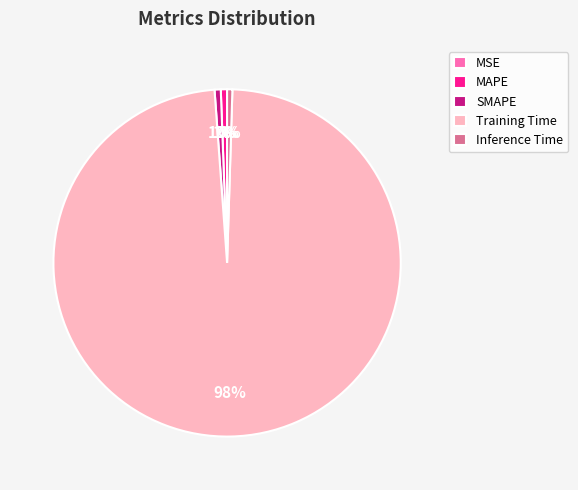

Combined, do MAPE and Inference Time account for over 50%?

No